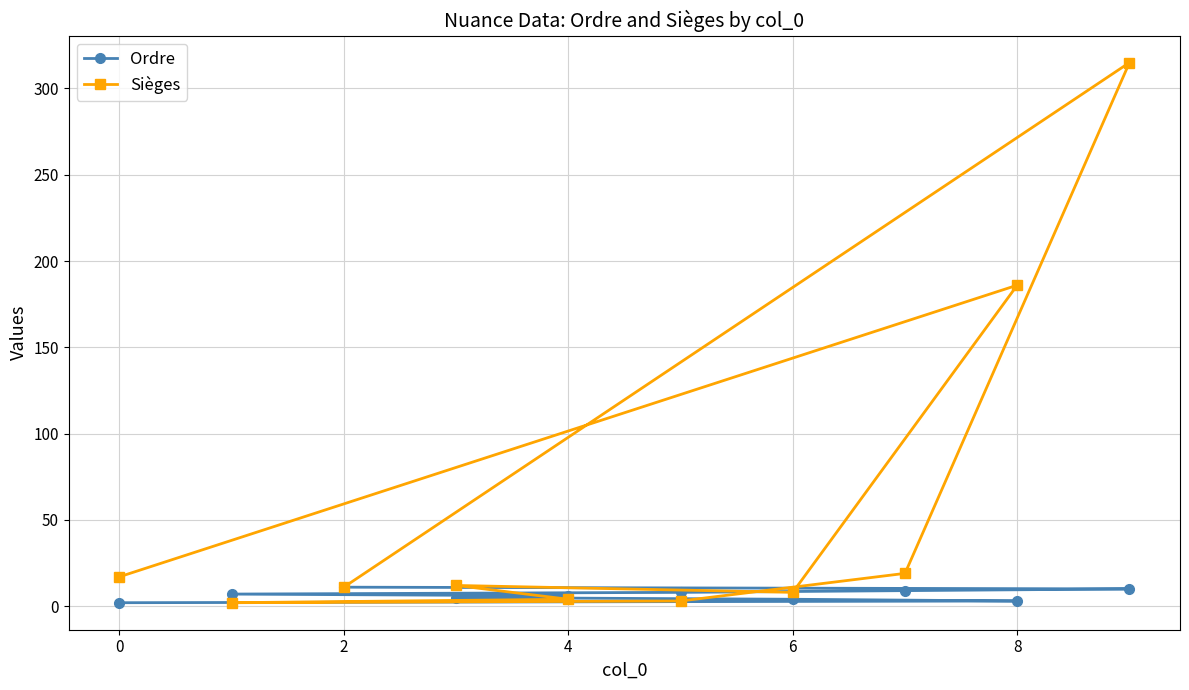

What is the greatest value displayed?

315